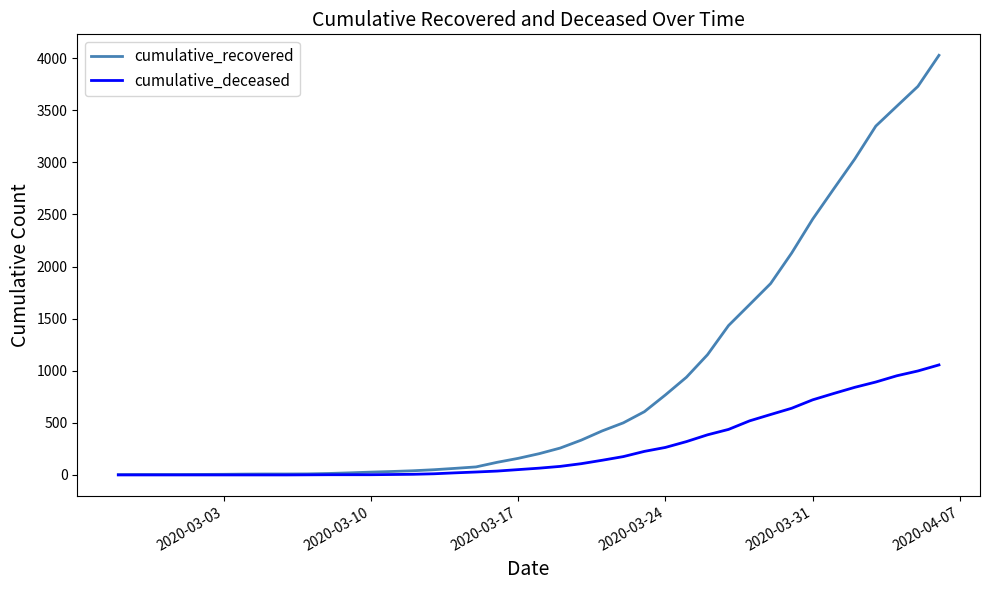

List the series in order of their overall mean, lowest first.

cumulative_deceased, cumulative_recovered